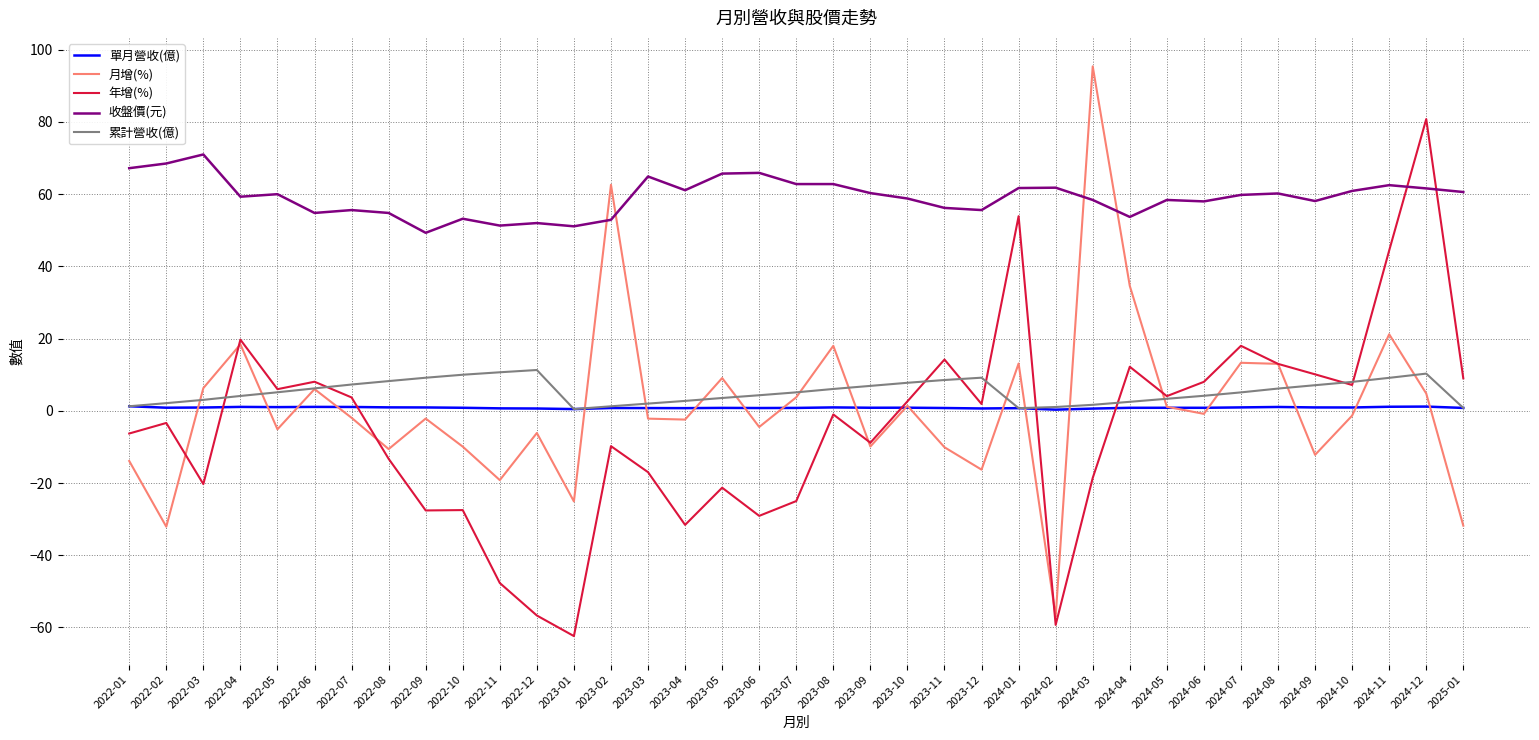

True or false: 收盤價(元) has a value of 55.6 at 2022-07.

True